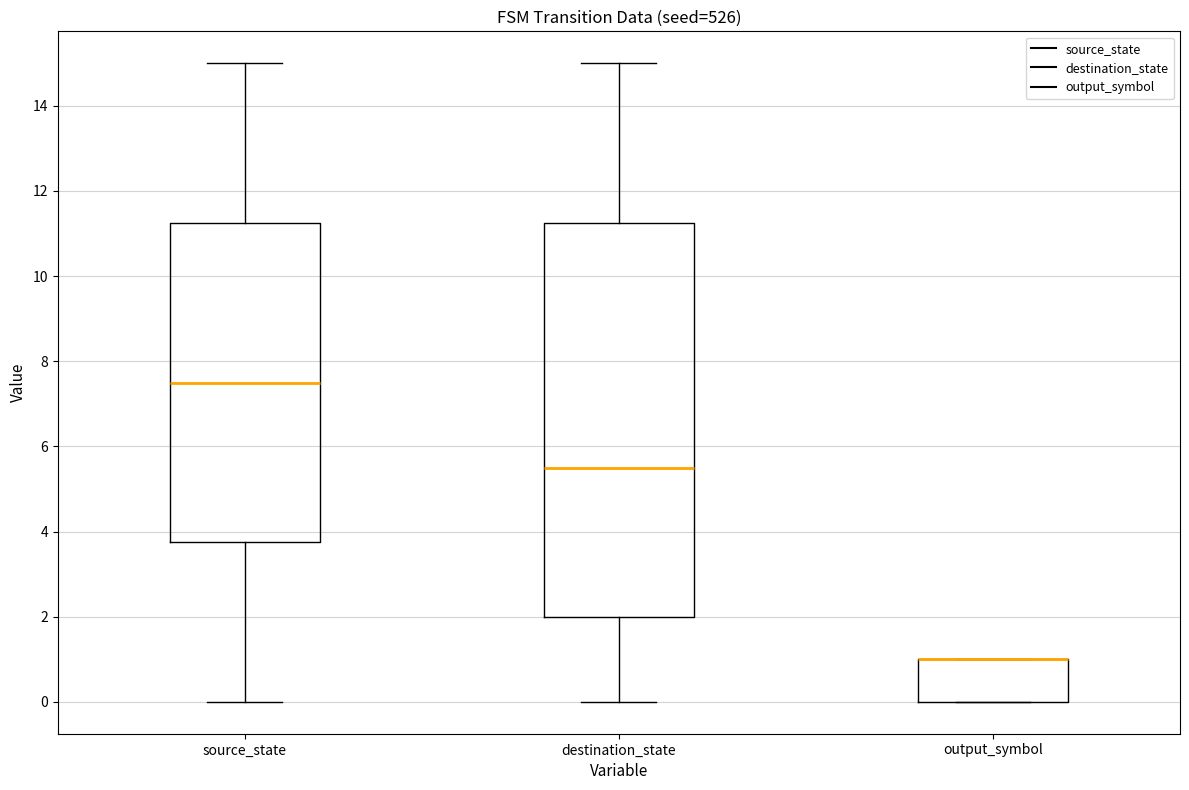

Reading left to right, read every box against the y-axis: the position of its median line, the range the box covers, and the ends of its whiskers. The values are not printed on the chart, so give them approximately, as read against the axis.

source_state: median 7.6, box 3.8 to 11.2, whiskers 0.0 to 15.0
destination_state: median 5.6, box 2.0 to 11.2, whiskers 0.0 to 15.0
output_symbol: median 1.0 (drawn on the box's upper edge), box 0.0 to 1.0, whiskers 0.0 to 1.0